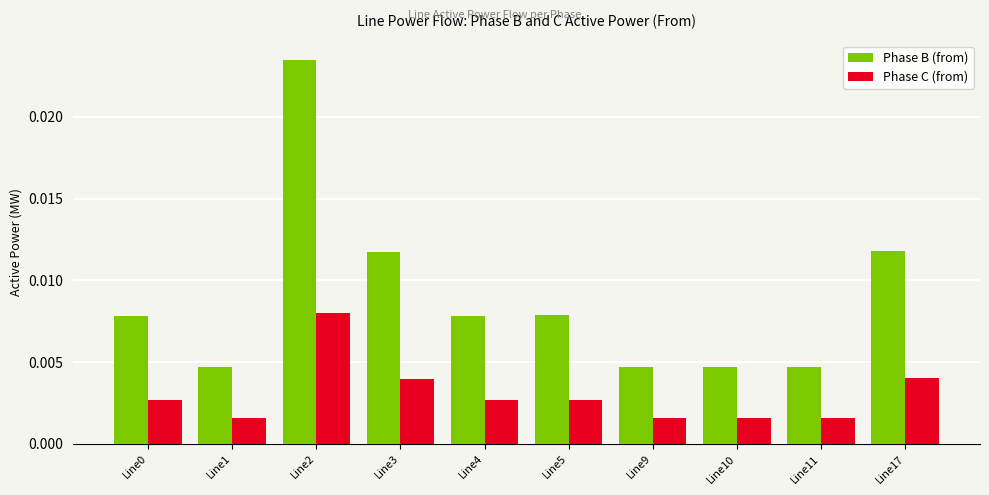

At which category is the sum across all series the highest?

Line2